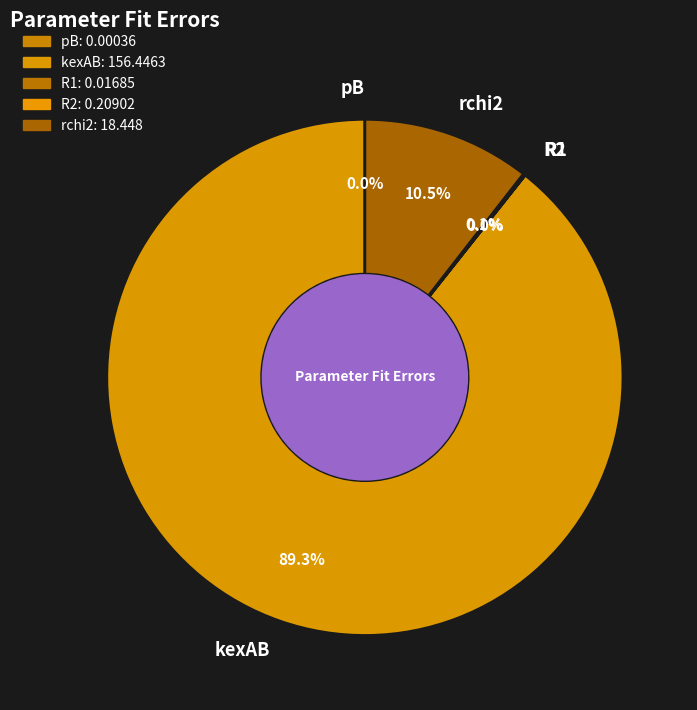

How much of the chart is everything except rchi2?

89.5%